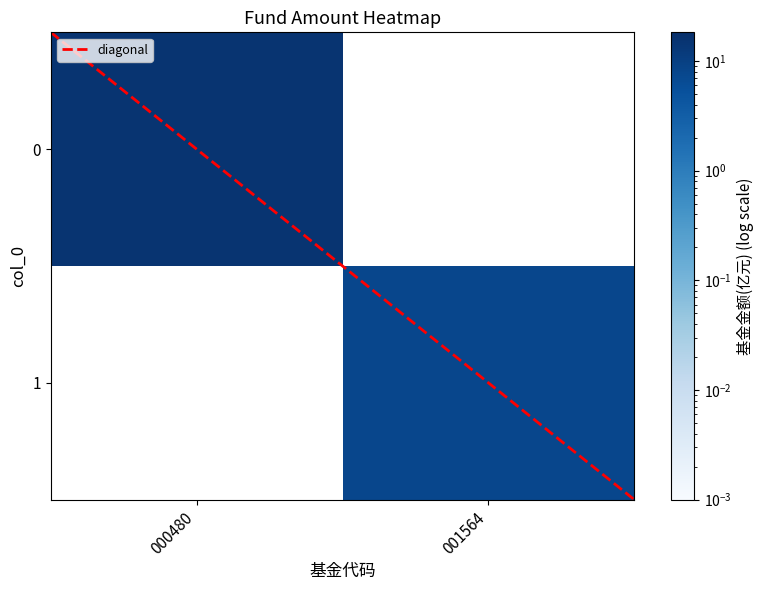

Count the number of categories in the chart.

2